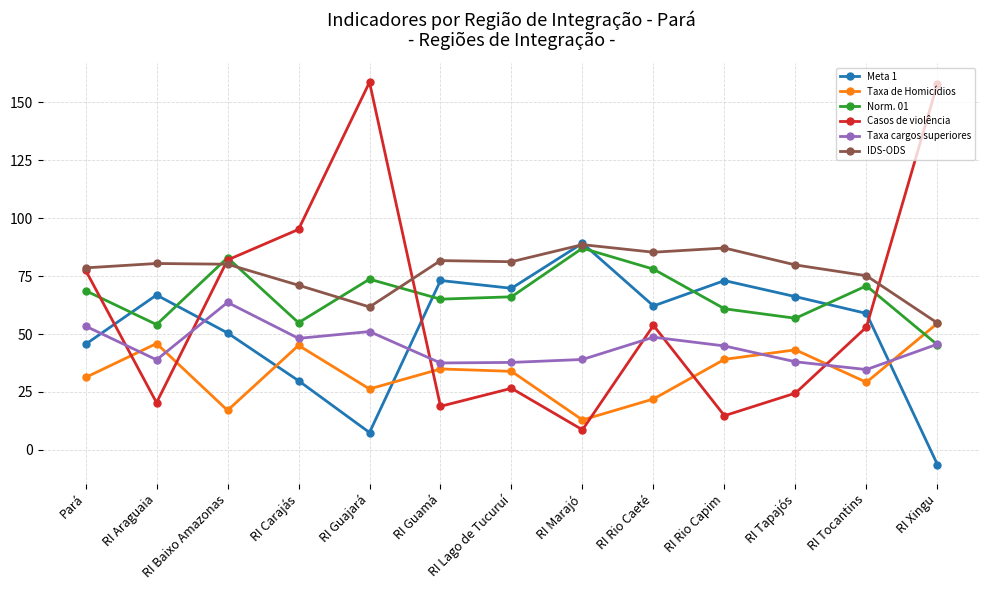

How many data points does each series have?

13